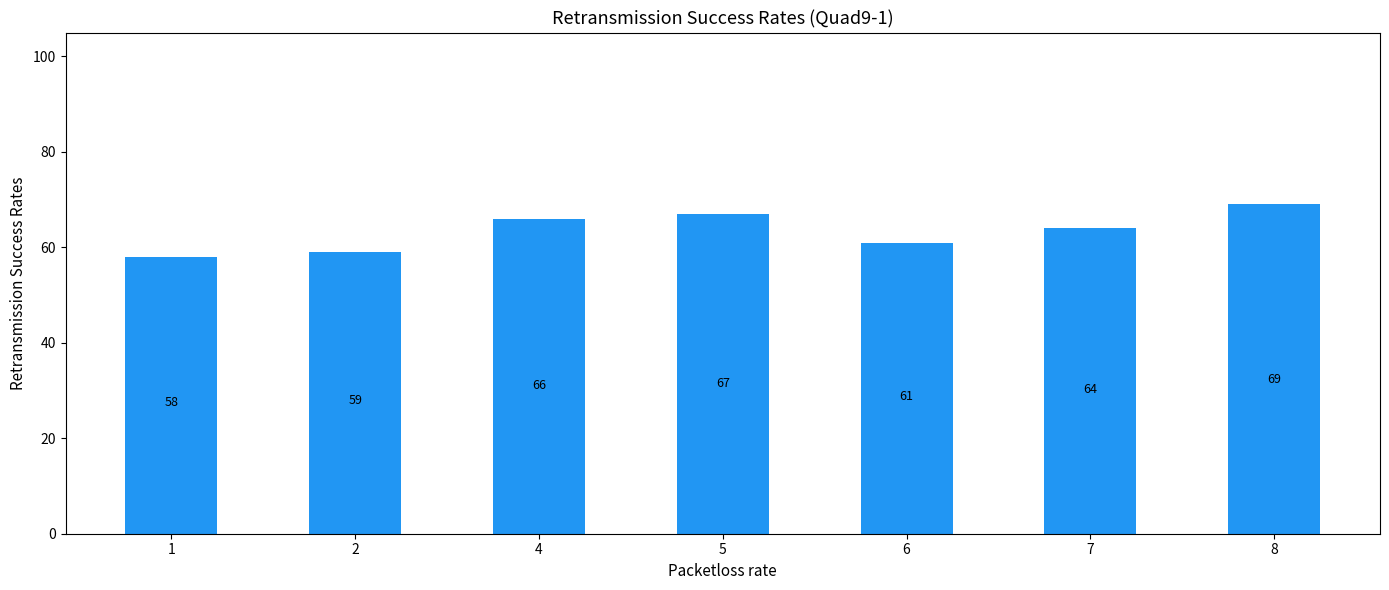

Reading left to right, what are all the values shown in this chart?

58	59	66	67	61	64	69